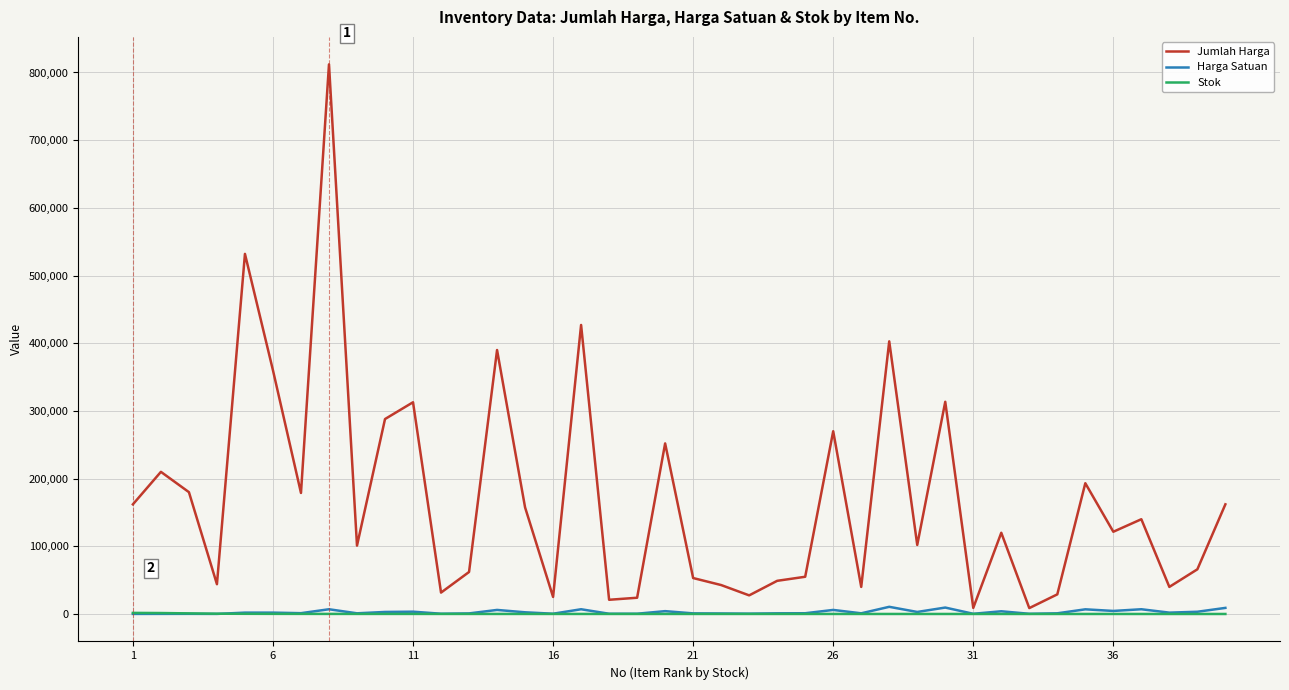

Which series has the largest range (max minus min)?

Jumlah Harga